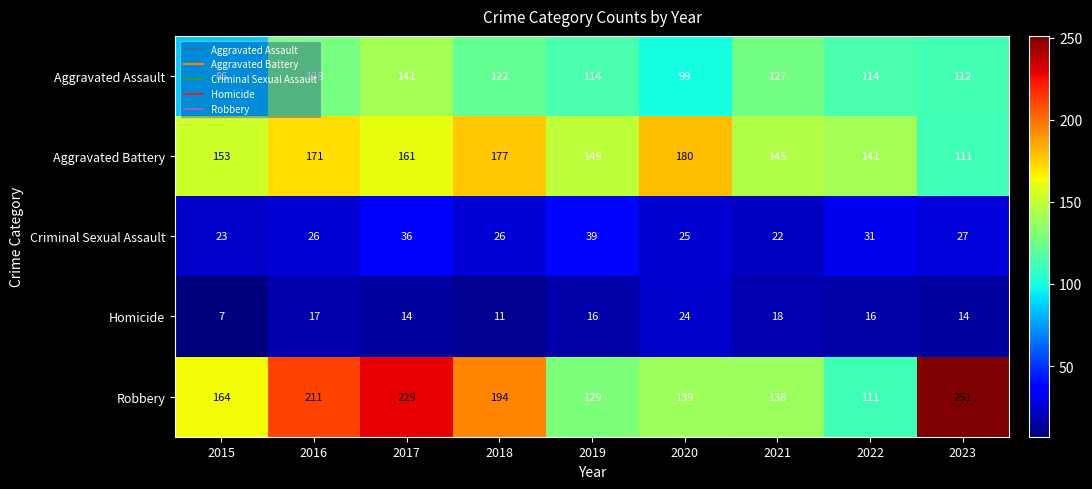

At which category is the sum across all series the highest?

2017